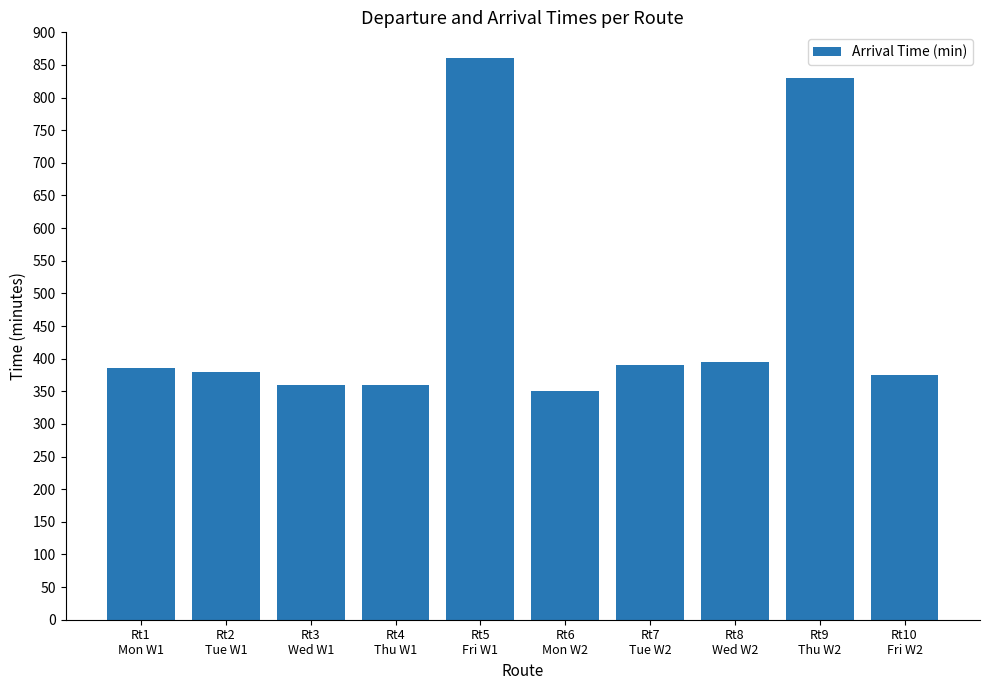

Reading left to right, transcribe all the data shown in this chart.

385	380	360	360	860	350	390	395	830	375